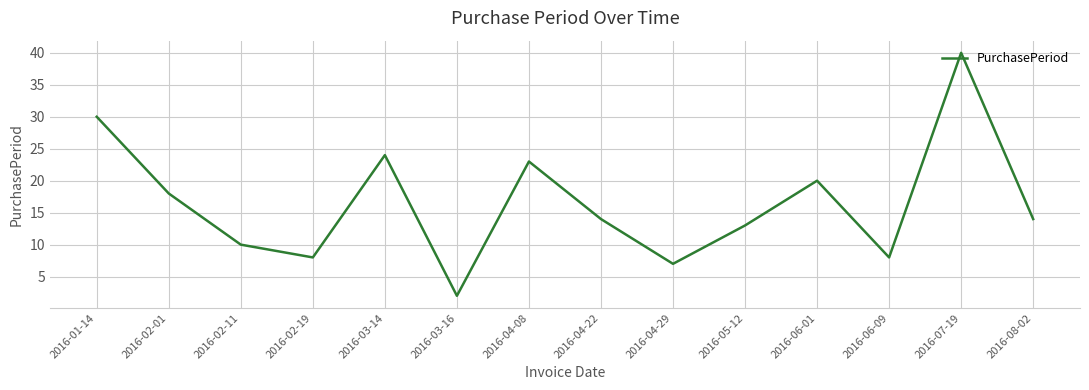

Reading left to right, list all the values displayed in this chart.

30	18	10	8	24	2	23	14	7	13	20	8	40	14